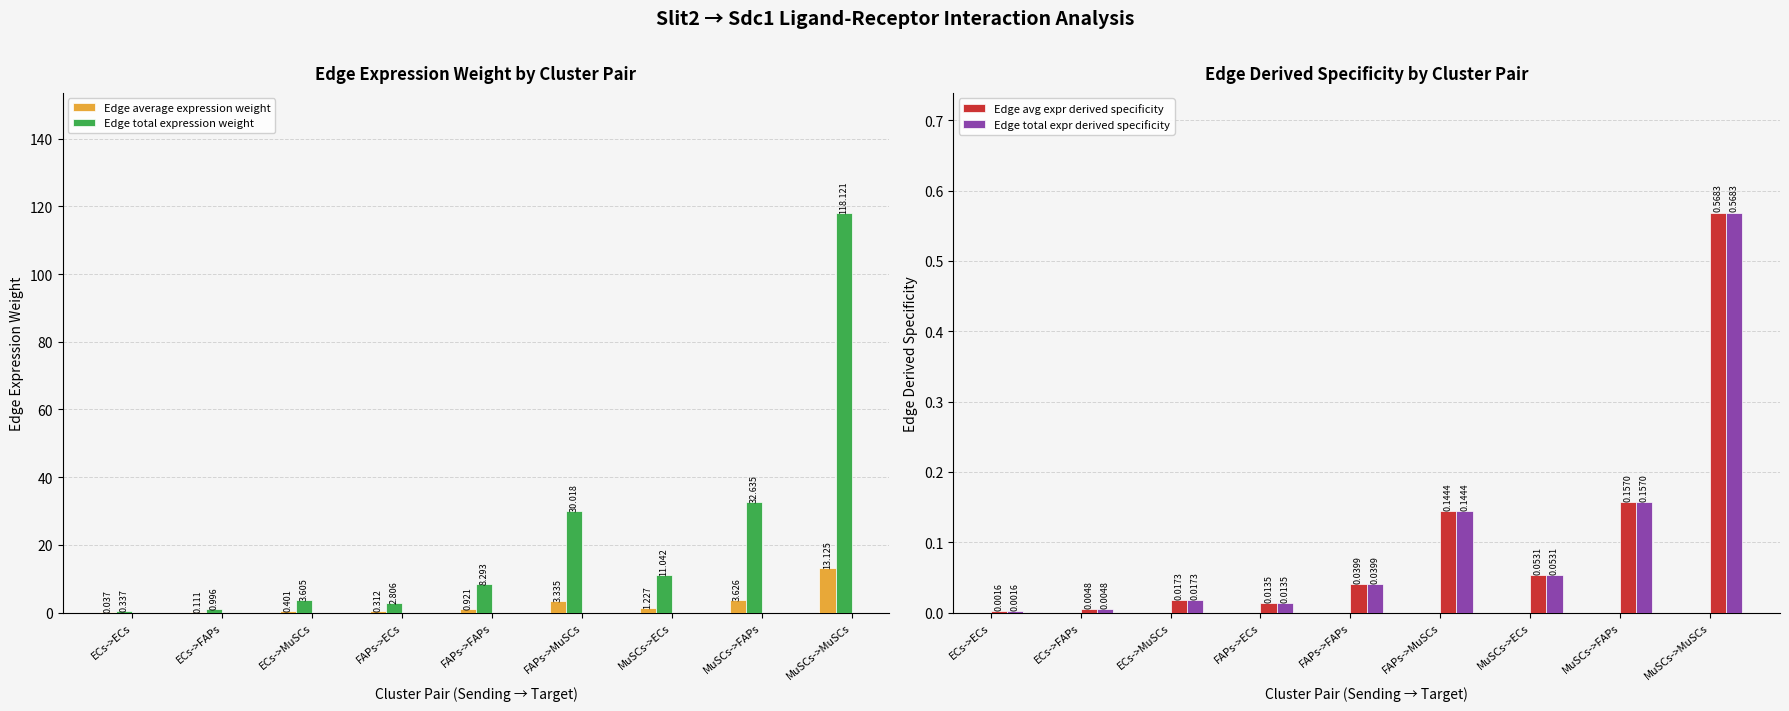

What is the label of the 6th bar from the right?

FAPs->ECs